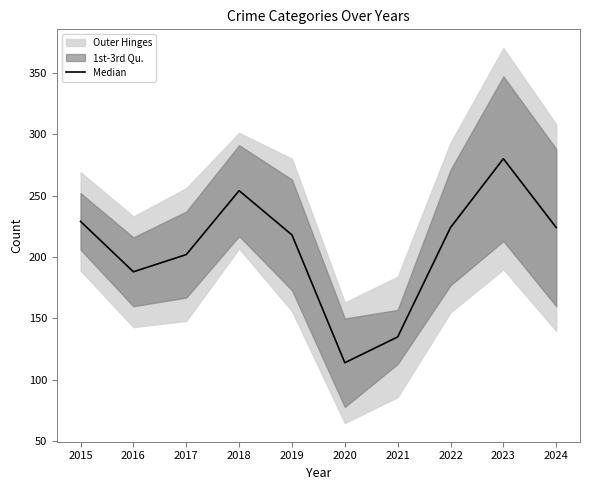

Between 2016 and 2019, which is larger?

2019